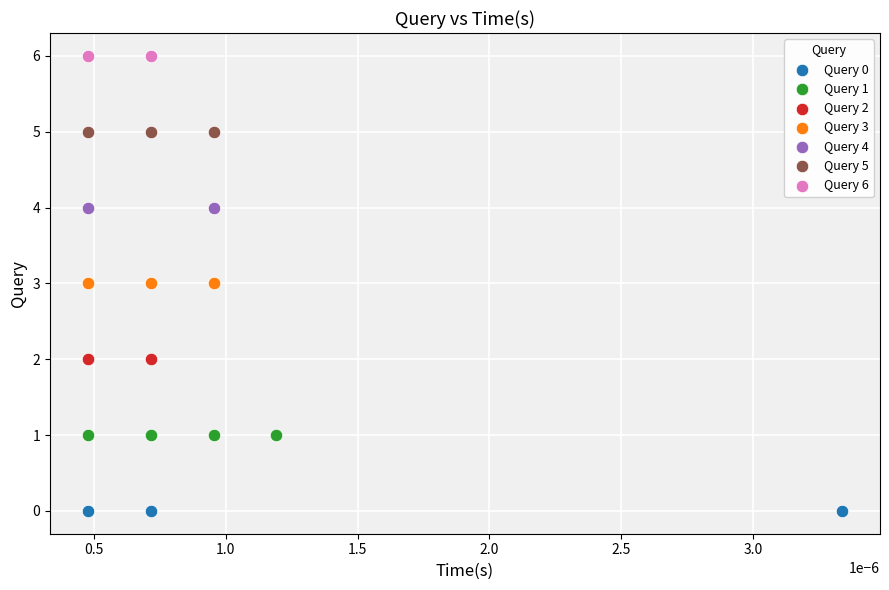

Which series reaches the maximum Y coordinate?

Query 6